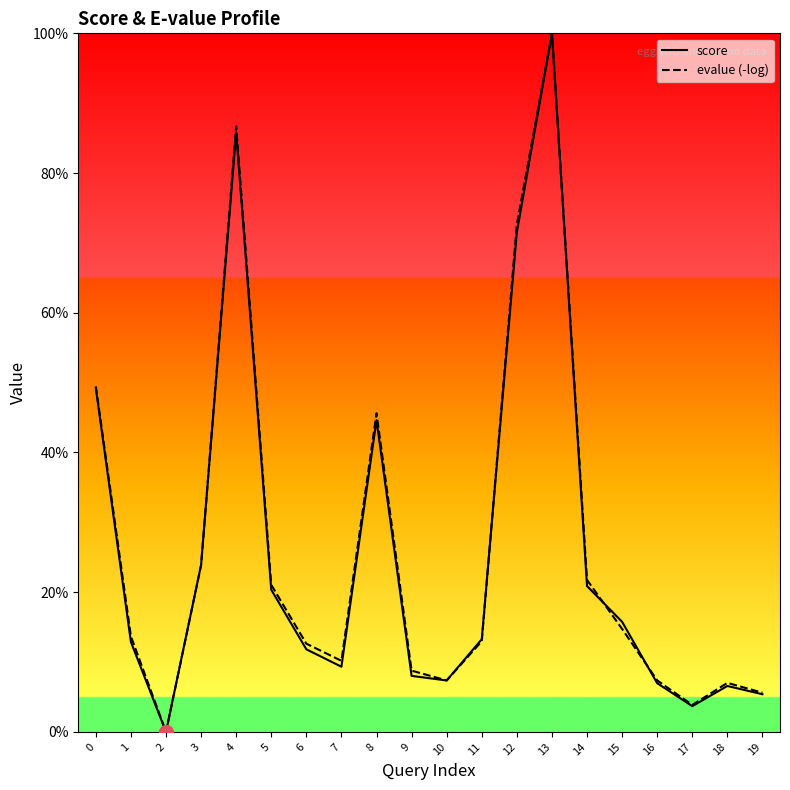

What is the total value across all series at 4?

172.5